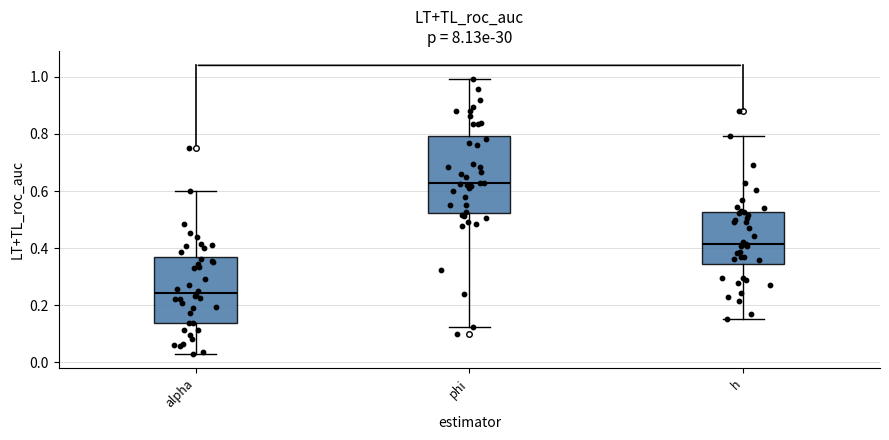

Which box has the lowest median line?

alpha